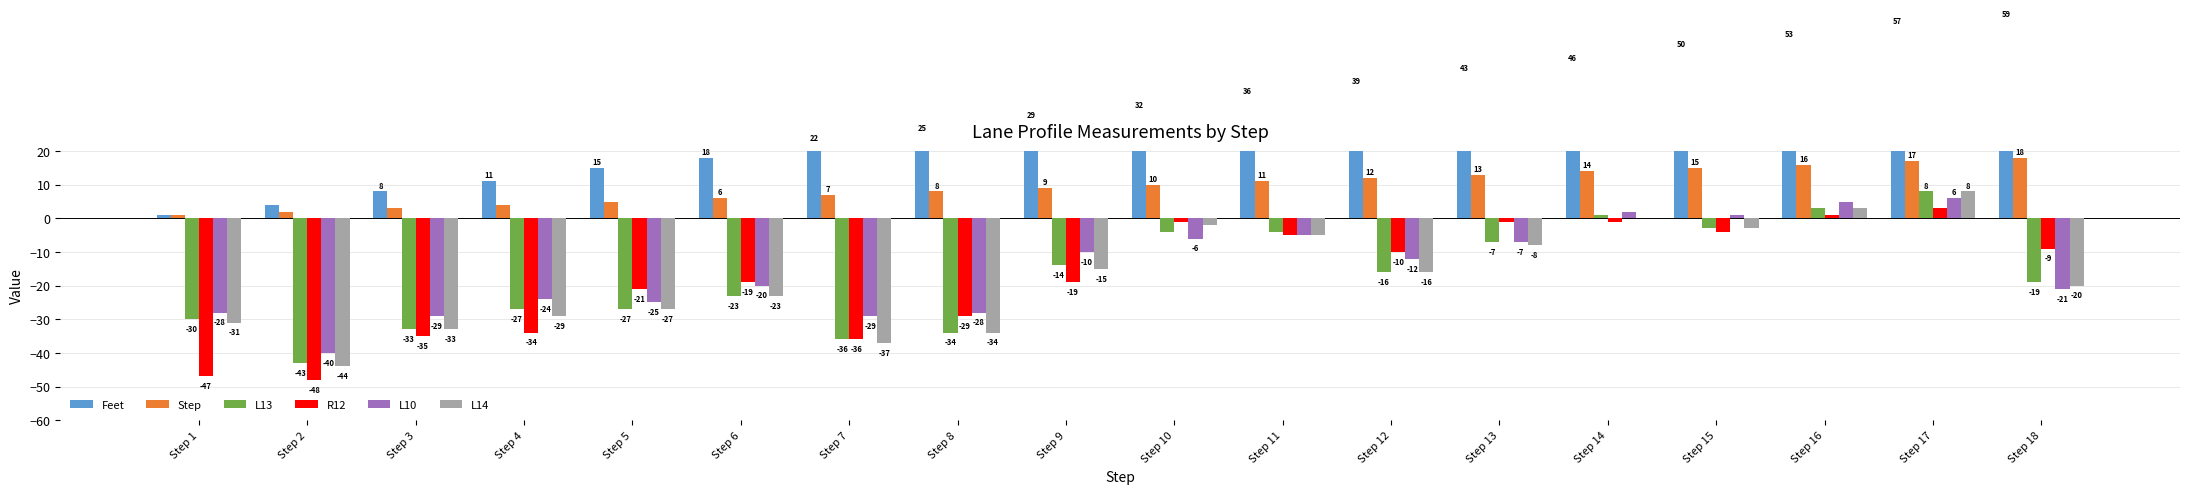

Is it true that L10 equals -18 at Step 12?

False